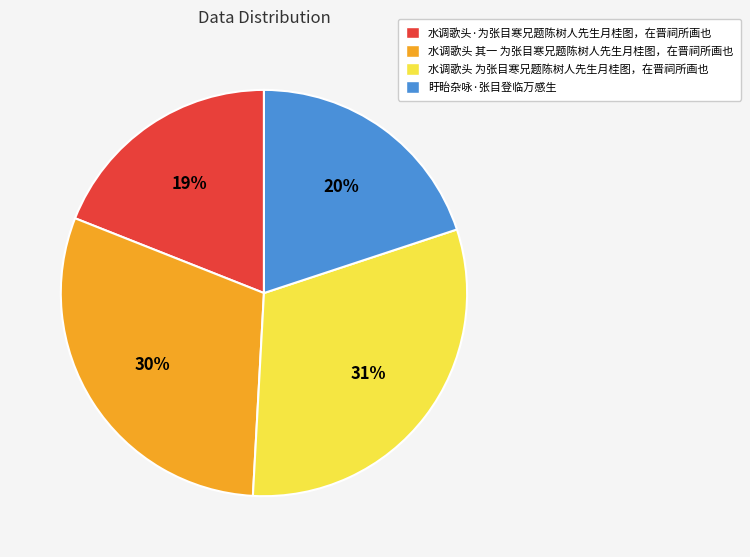

Rank the categories by value from highest to lowest.

水调歌头 为张目寒兄题陈树人先生月桂图，在晋祠所画也, 水调歌头 其一 为张目寒兄题陈树人先生月桂图，在晋祠所画也, 盱眙杂咏·张目登临万感生, 水调歌头·为张目寒兄题陈树人先生月桂图，在晋祠所画也